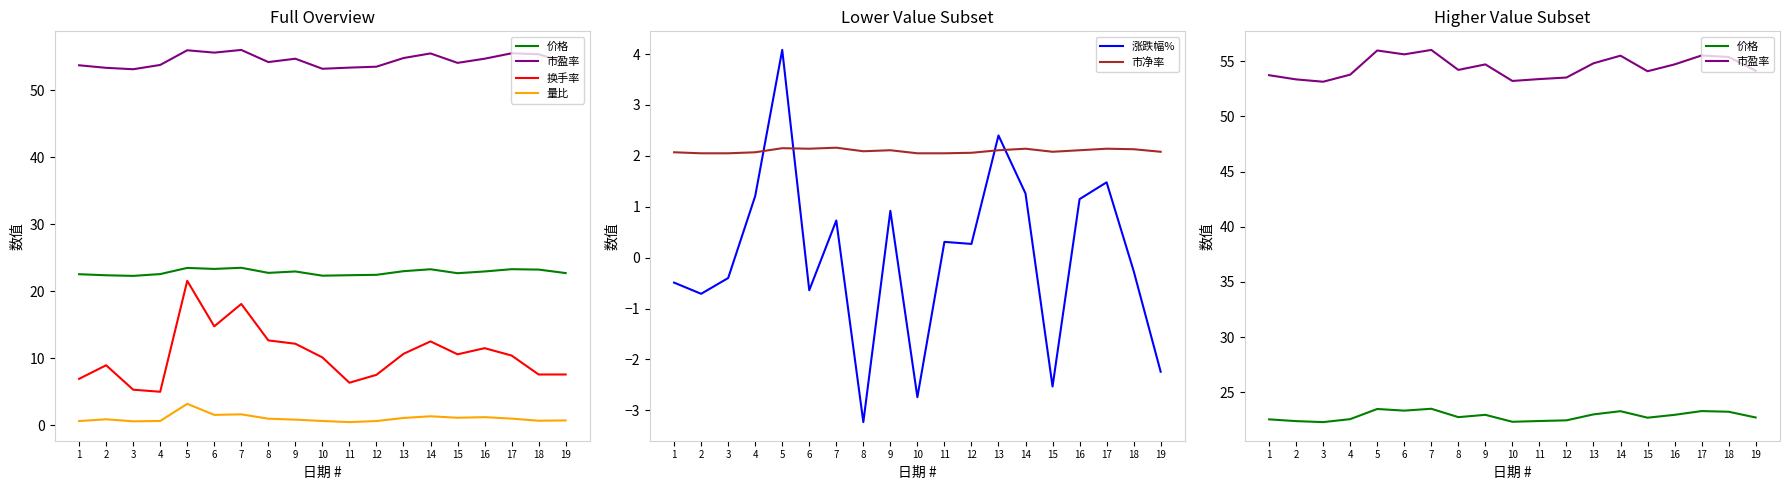

What are all the series names shown in the legend?

价格, 市盈率, 换手率, 量比, 涨跌幅%, 市净率